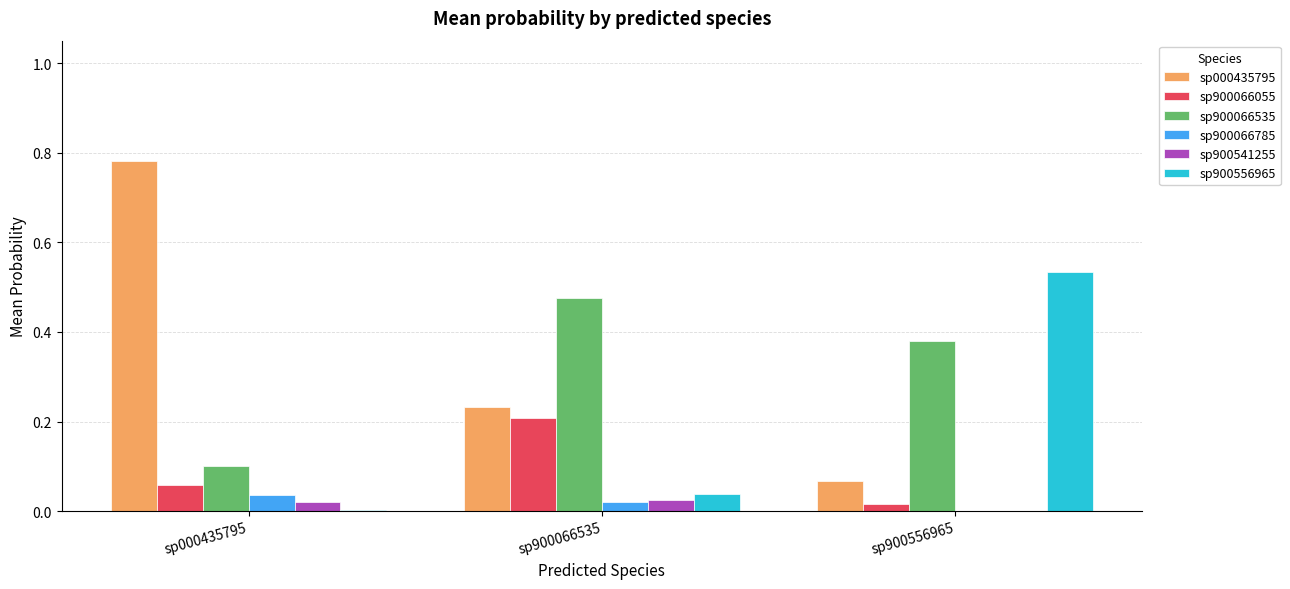

Which category has the highest value across all series?

sp000435795